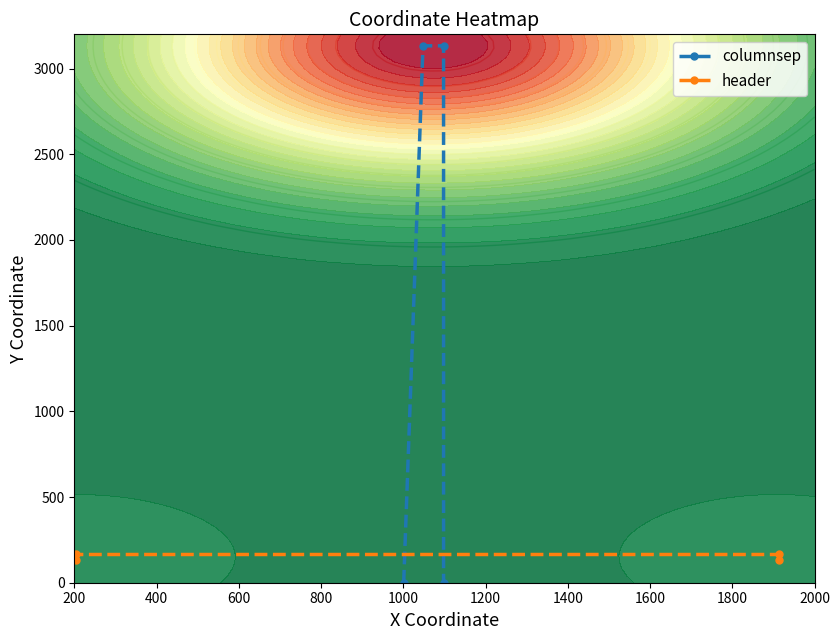

How many categories are shown in the chart?

4